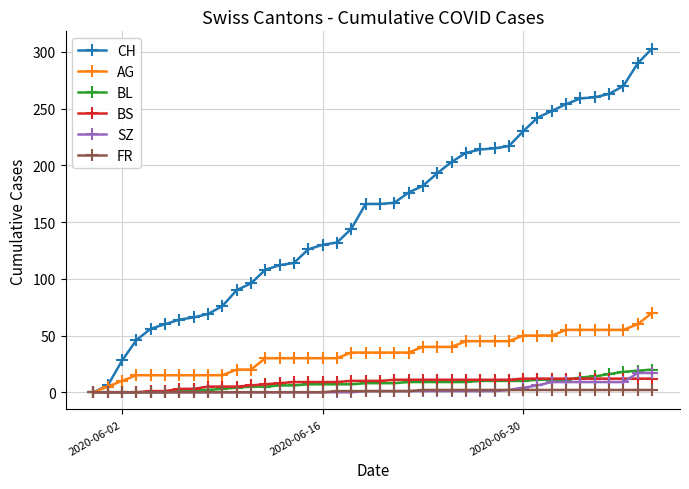

Which series has the largest total across all categories?

CH